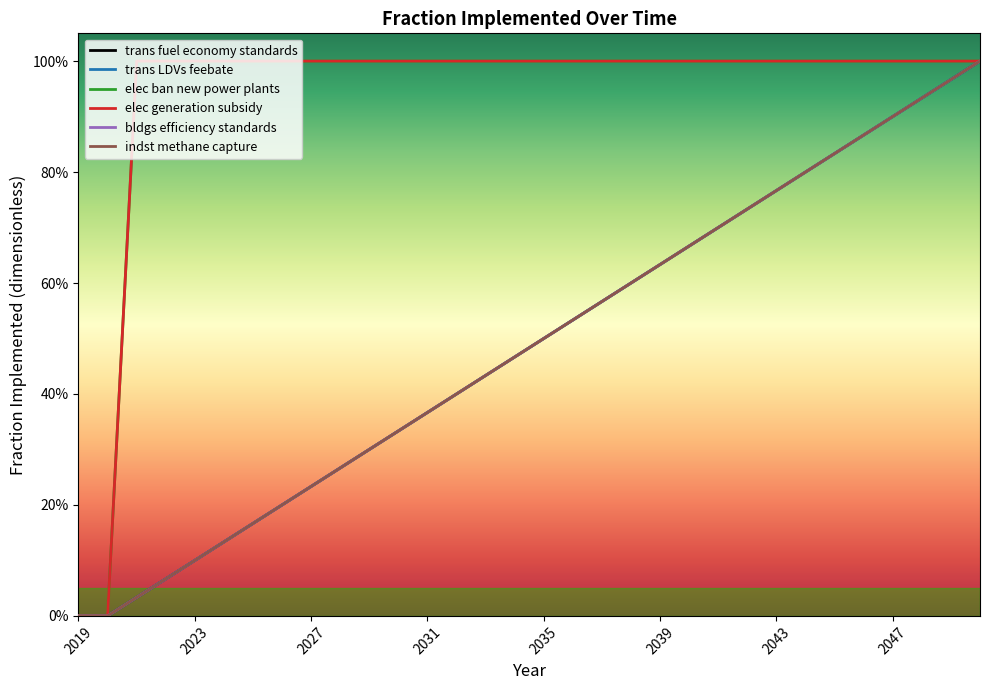

Does the chart have visible grid lines?

No